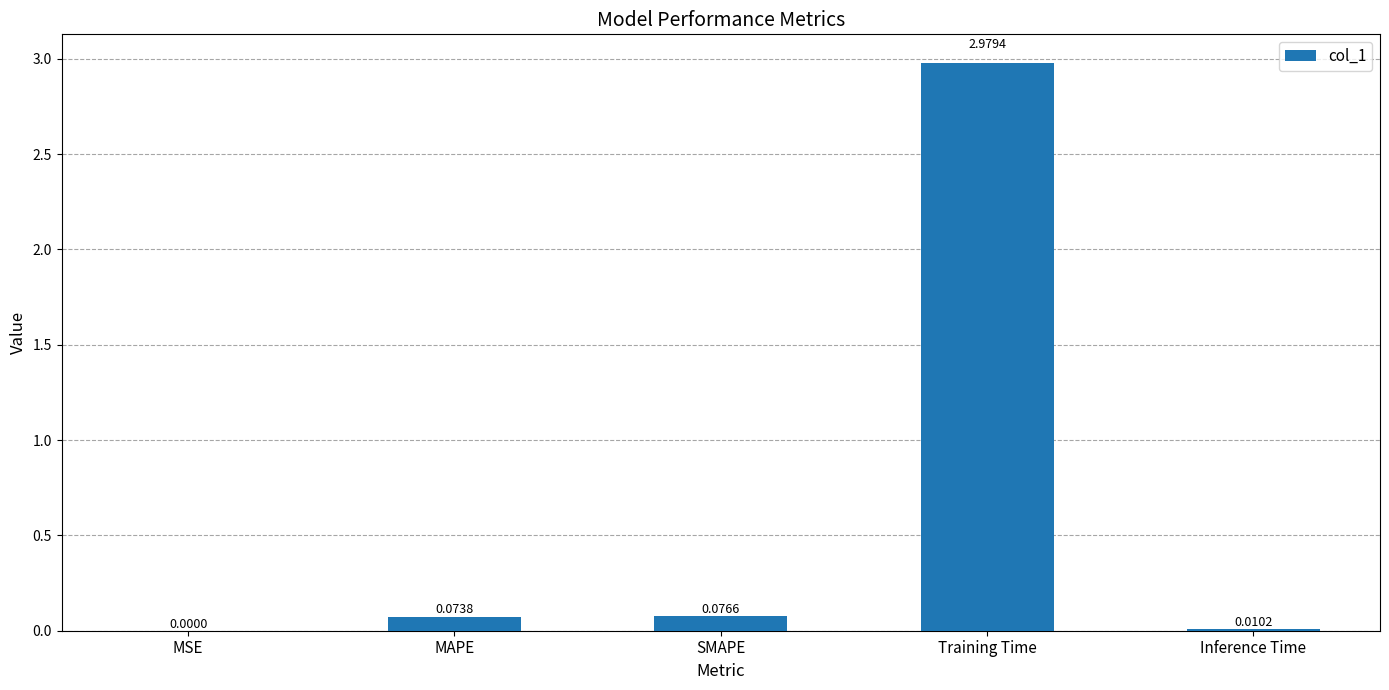

At which category does the chart reach its peak across all series?

Training Time